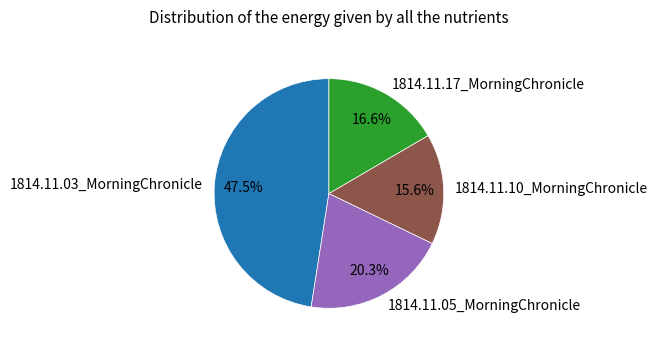

What percentage is NOT represented by 1814.11.10_MorningChronicle?

84.4%